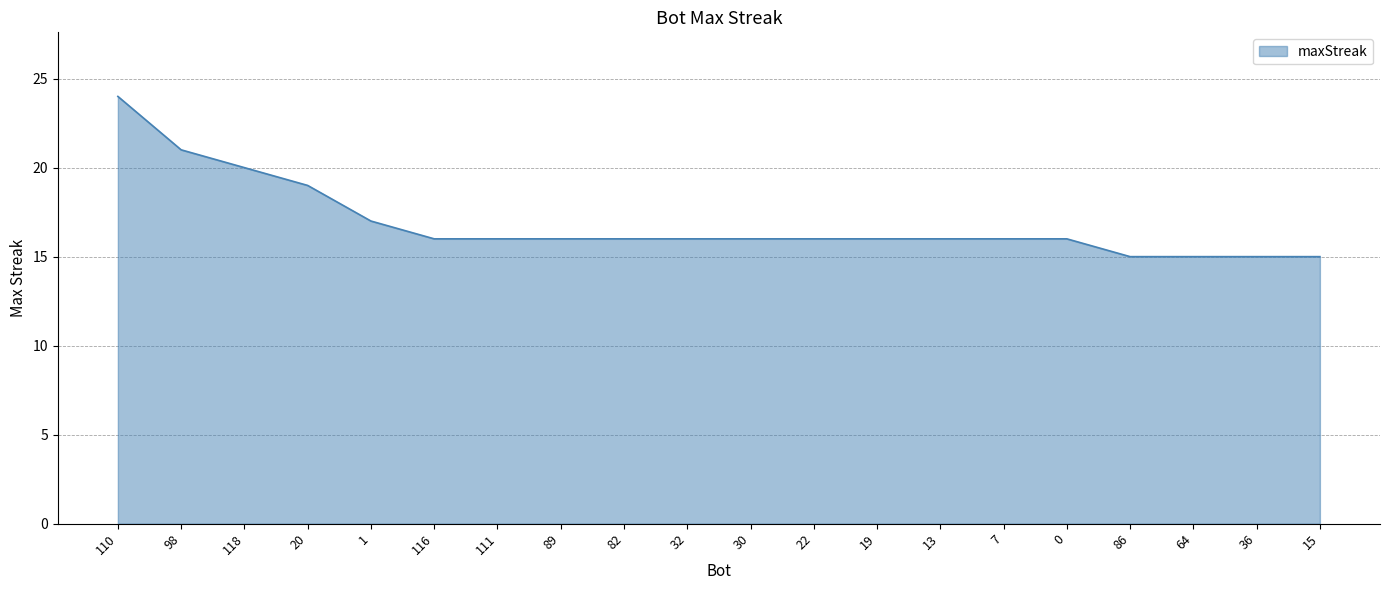

What is the smallest value displayed?

15